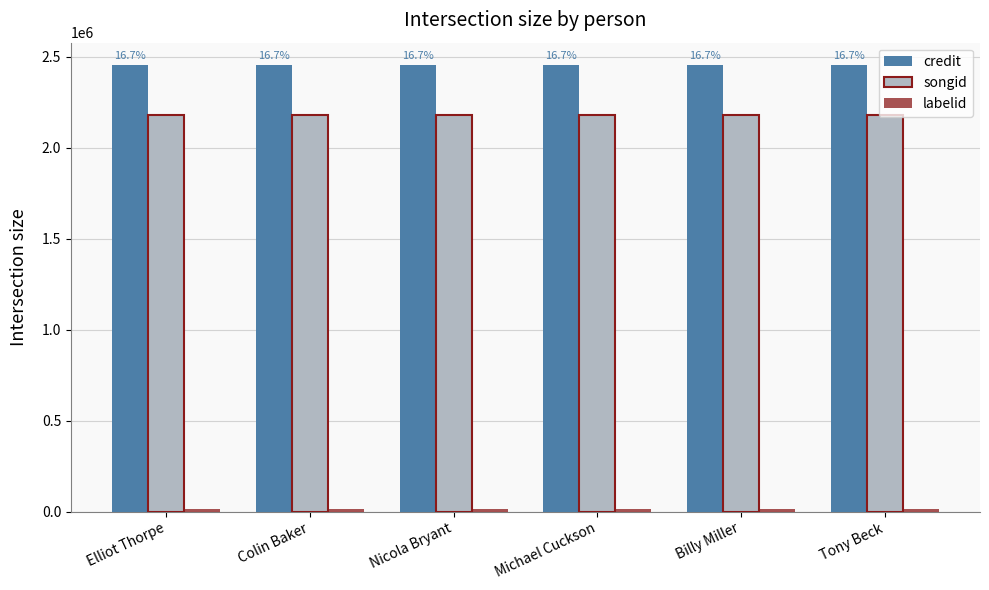

What position from the right is Nicola Bryant?

4